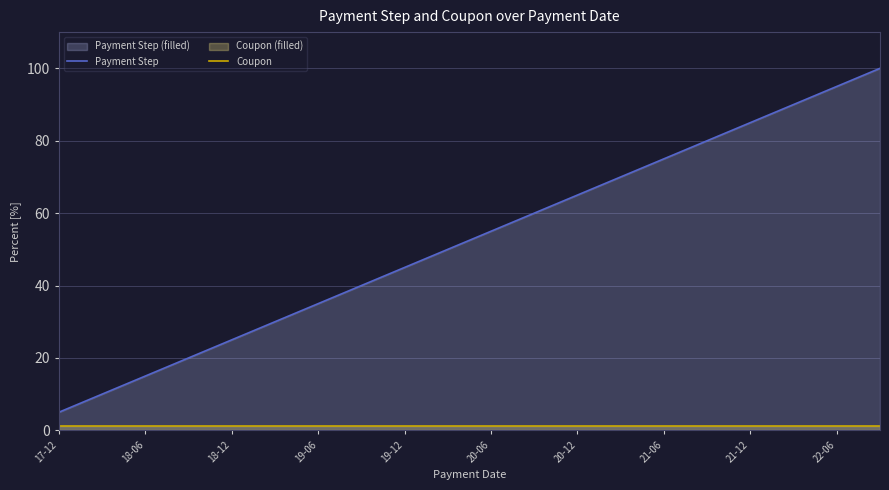

What is the value of the Coupon point at the 19th from the left?

1.3